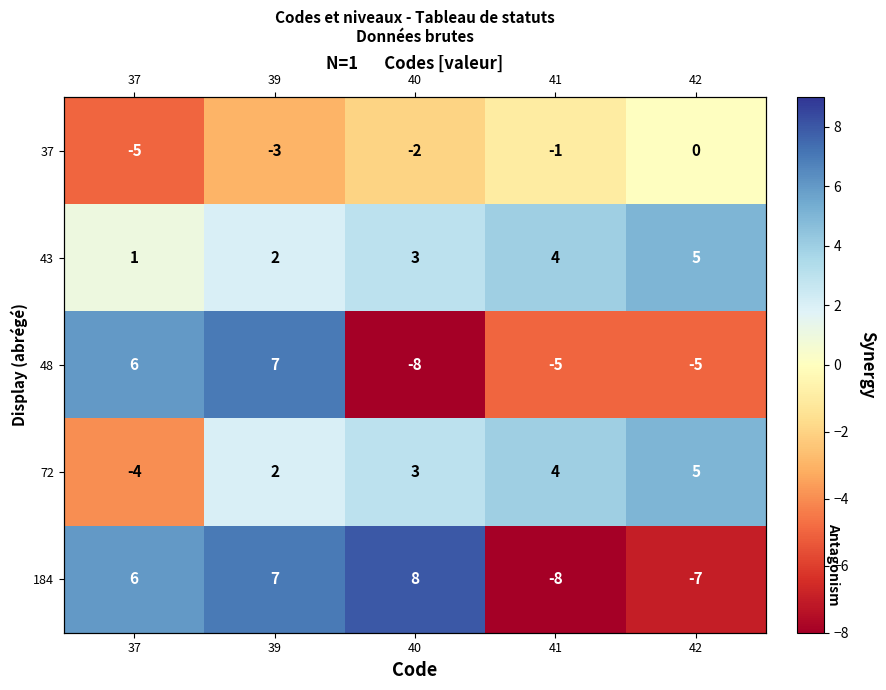

How many data points in 48 are less than -5?

1